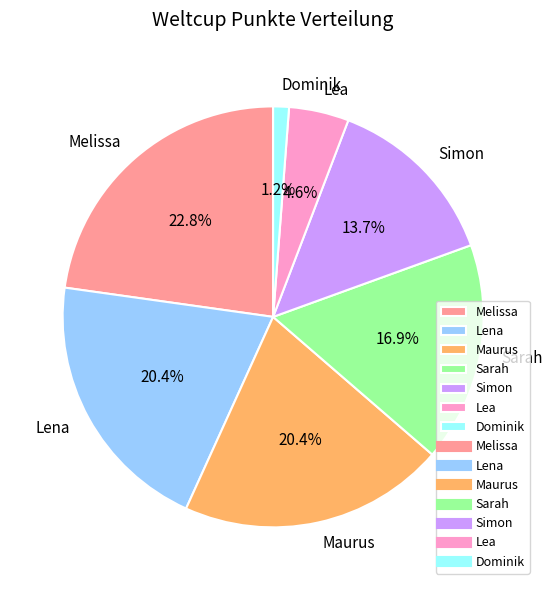

To the nearest percent, what percentage of the pie is Sarah?

17%